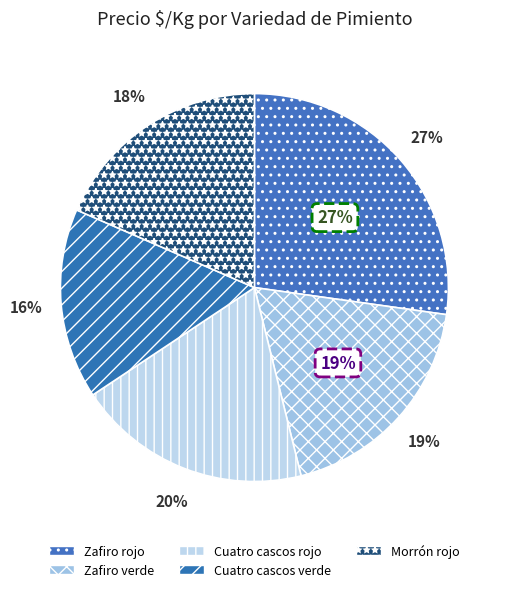

To the nearest percent, what is the combined percentage of Zafiro rojo and Zafiro verde?

46%